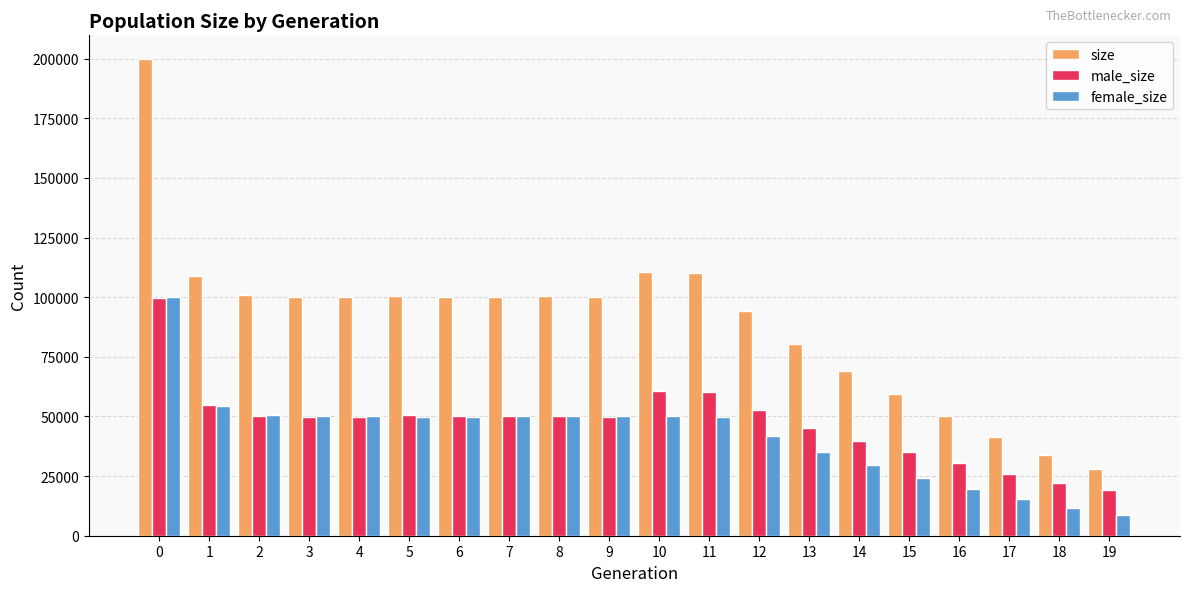

Is it true that male_size equals 24708 at 0?

False